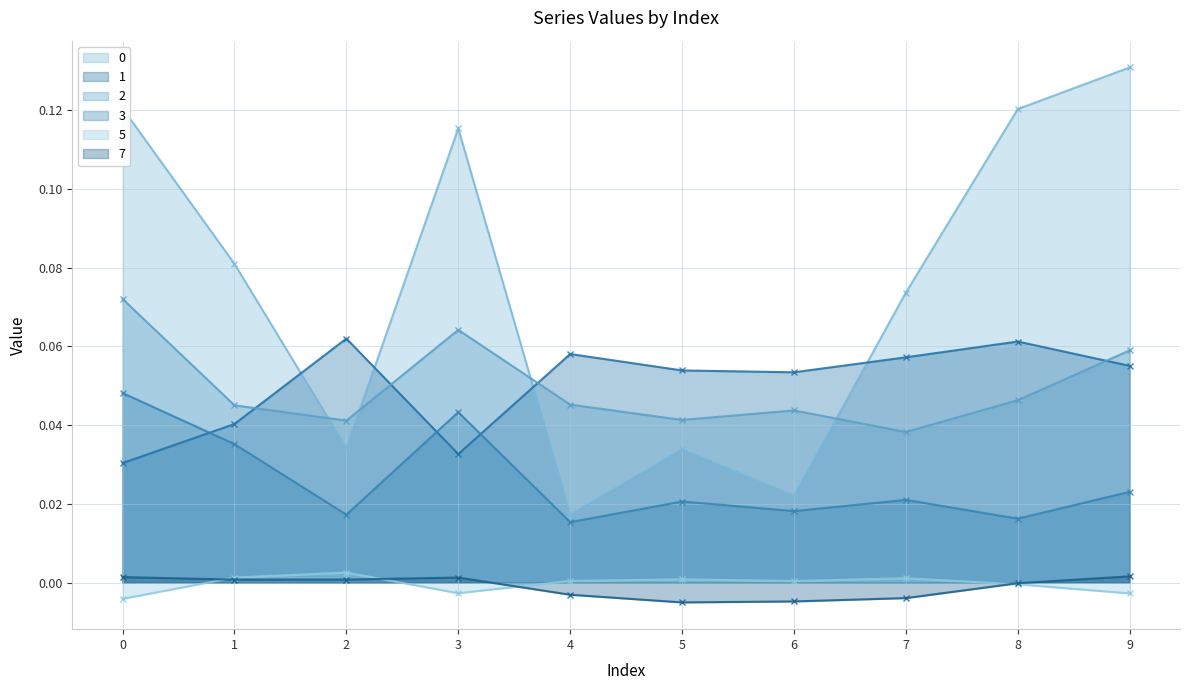

In 0, how many points are higher than both neighbors (excluding endpoints)?

2